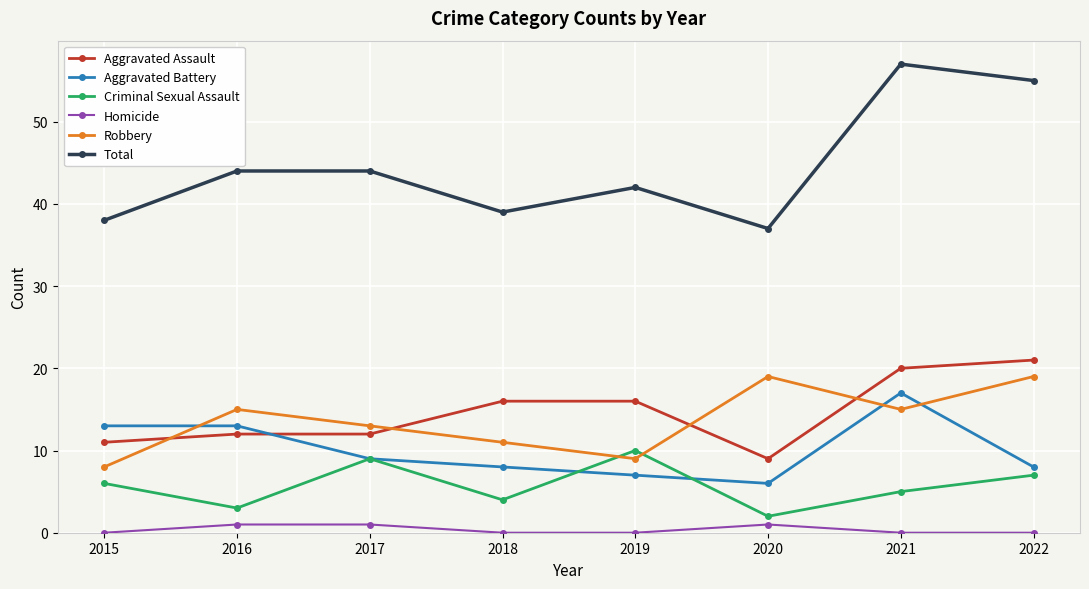

What is the total value across all series at 2016?

88